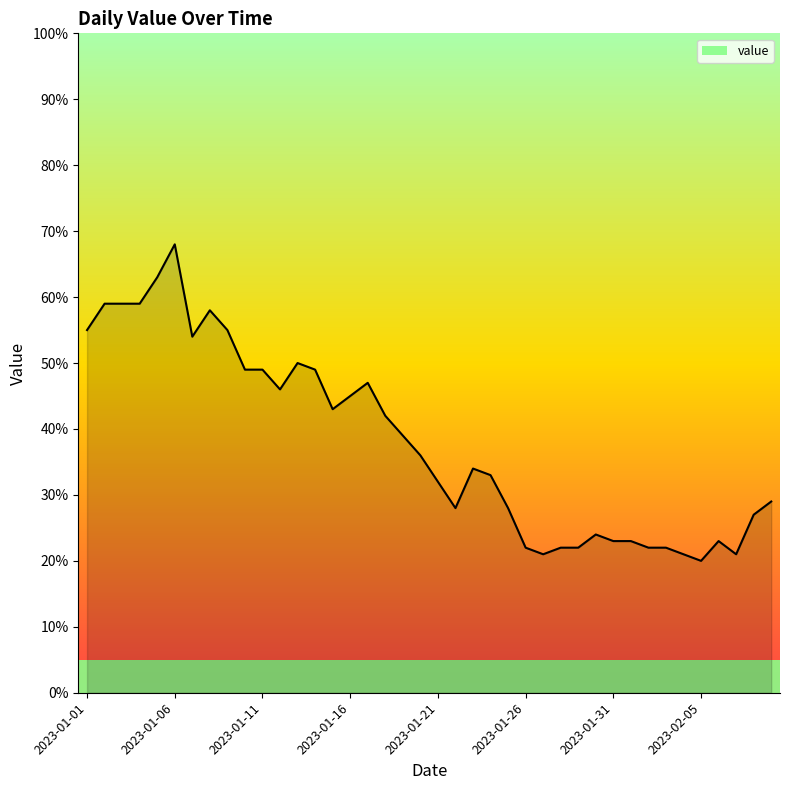

Between 36 and 12, which is larger?

12